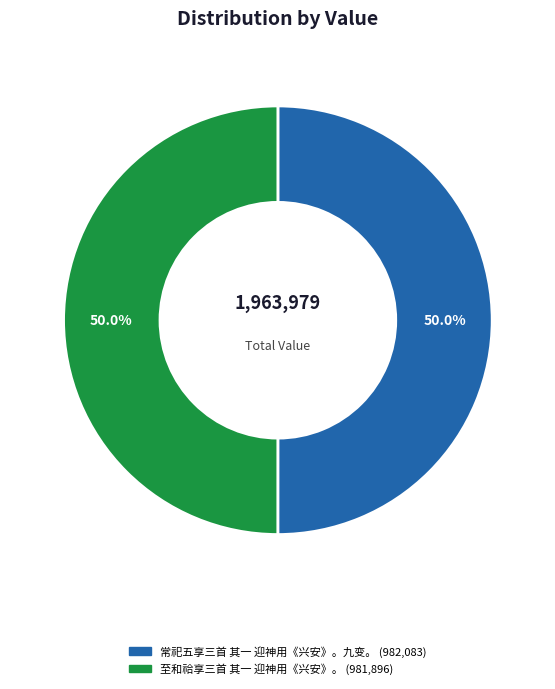

What is the ratio of the value at 至和祫享三首 其一 迎神用《兴安》。 to the value at 常祀五享三首 其一 迎神用《兴安》。九变。?

1.0